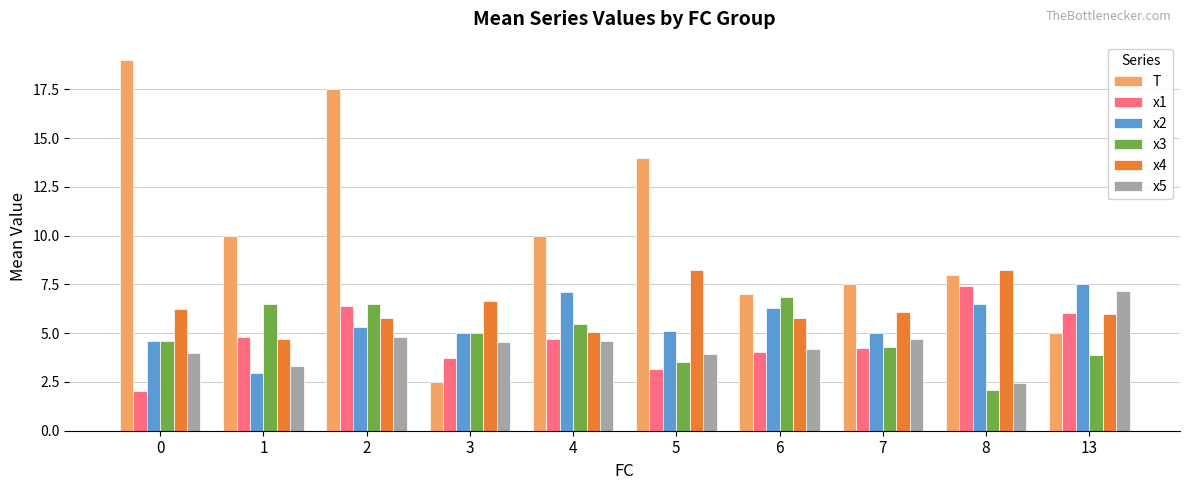

What is the difference between the maximum and minimum values in the x1 series?

5.4